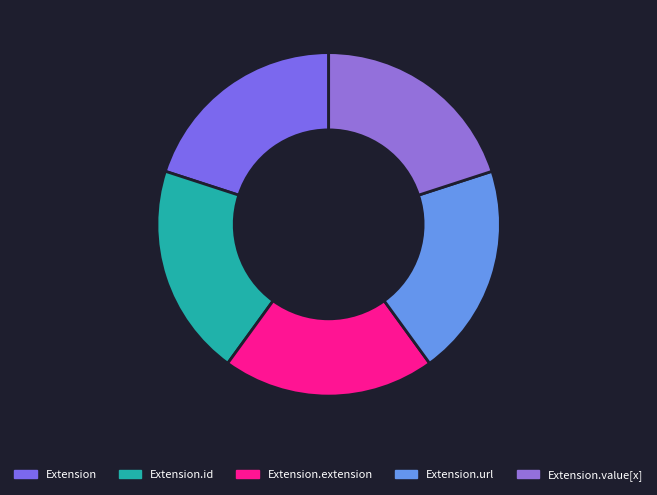

The Extension slice represents 1% of the pie. True or false?

False